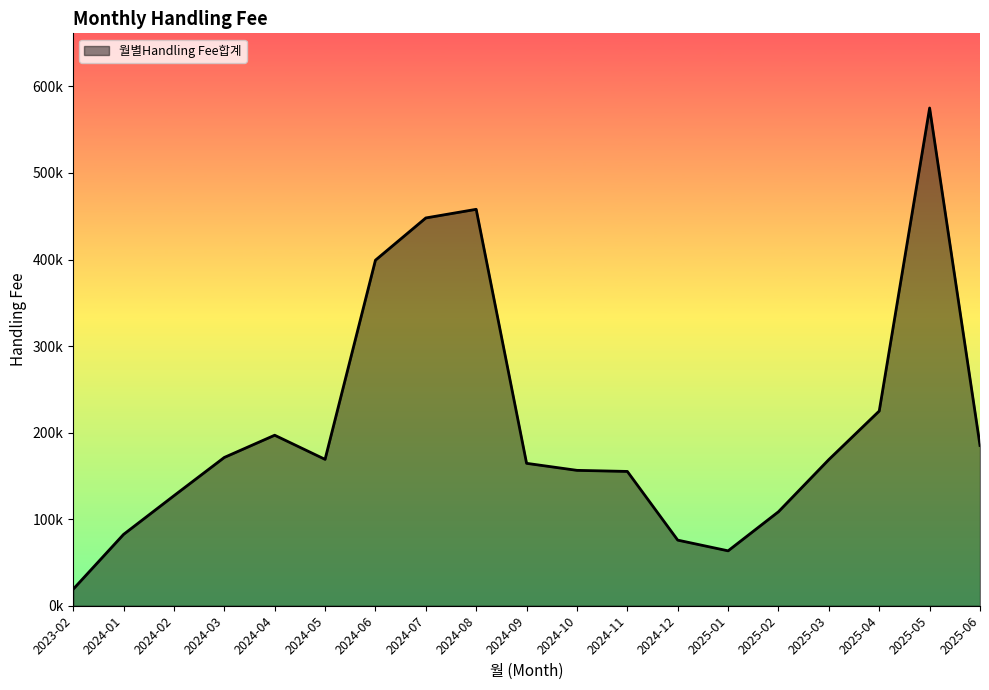

Reading right to left, extract all data points from this chart.

185188.0	575099.7	225000.2	168908.6	108626.3	63444.3	75810.2	155173.6	156429.6	164547.5	458028.2	448064.1	399242.7	169130.4	197016.1	171345.1	127096.1	82401.1	19070.1